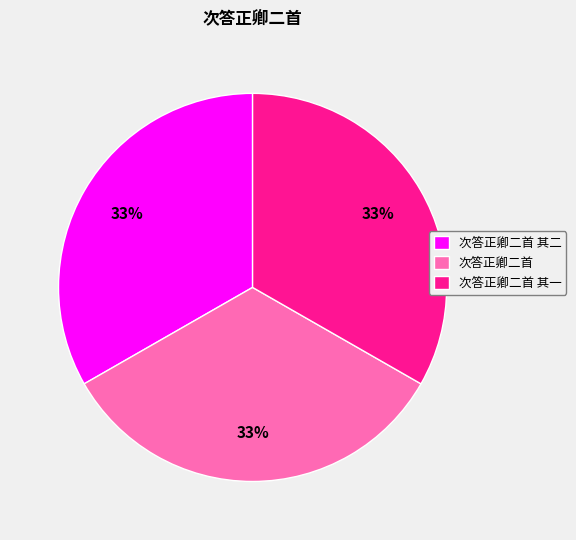

True or false: 次答正卿二首 其一 accounts for 33% of the total.

True